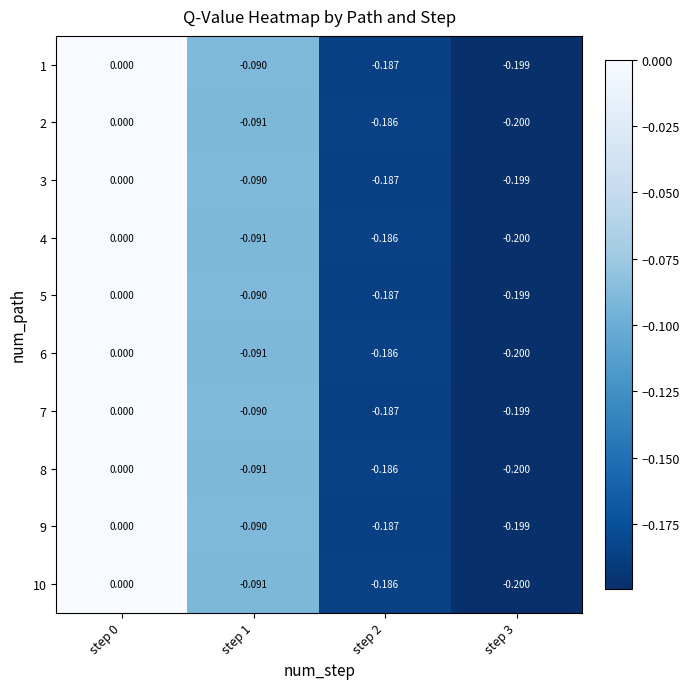

How many categories are shown in the chart?

4